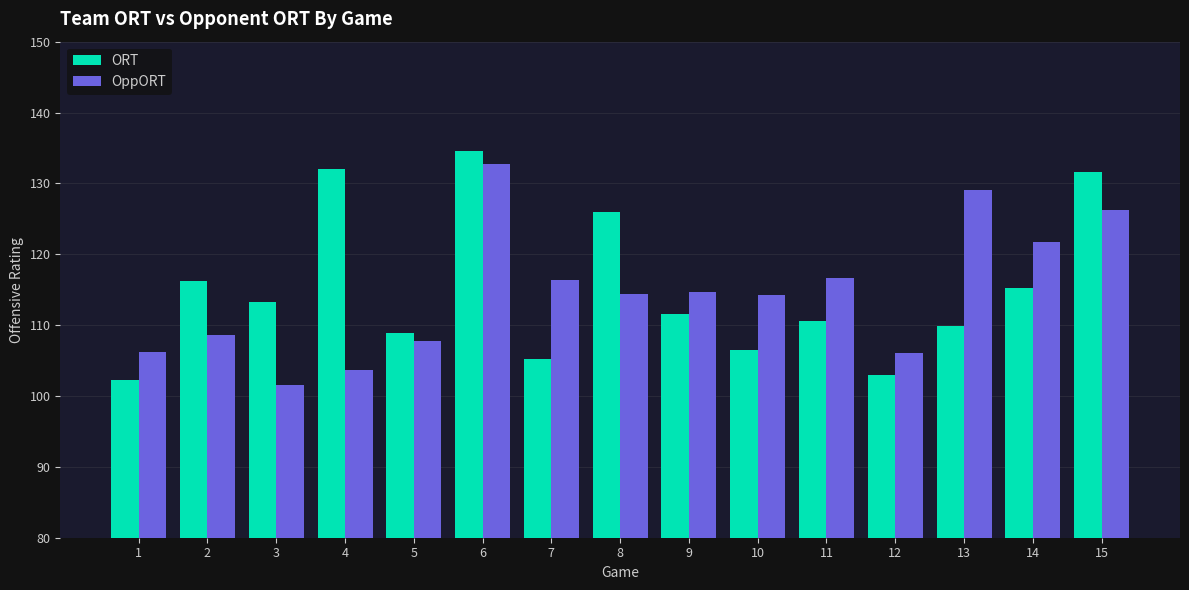

What is the minimum value shown in the chart?

101.5